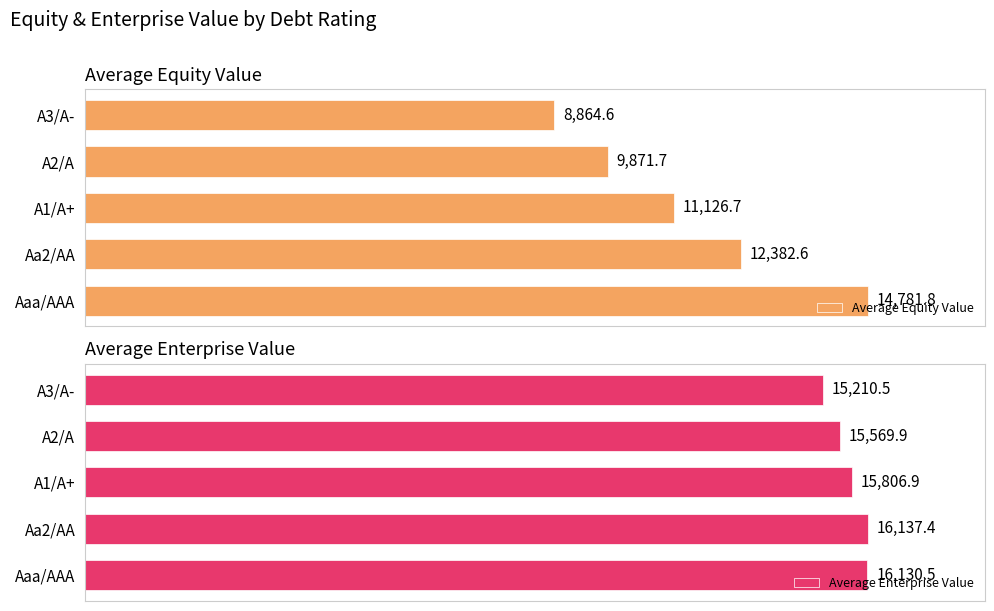

At which label does Average Enterprise Value reach its minimum?

A3/A-